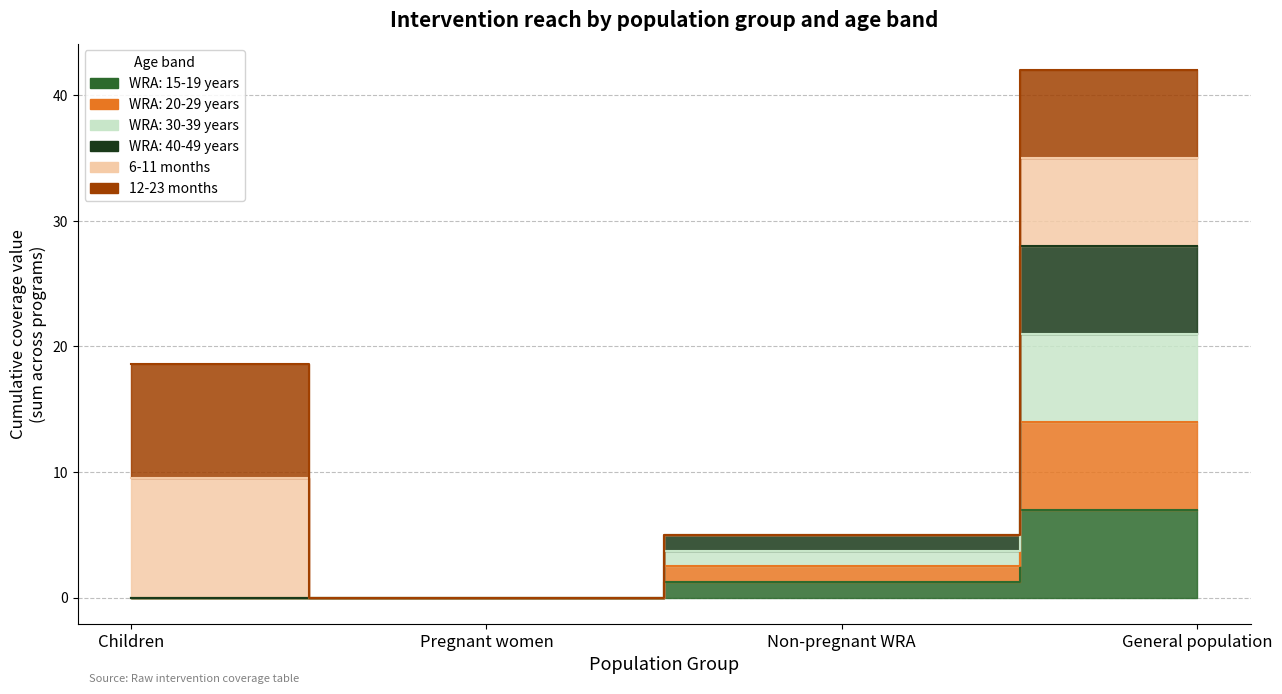

Does the chart have visible grid lines?

Yes